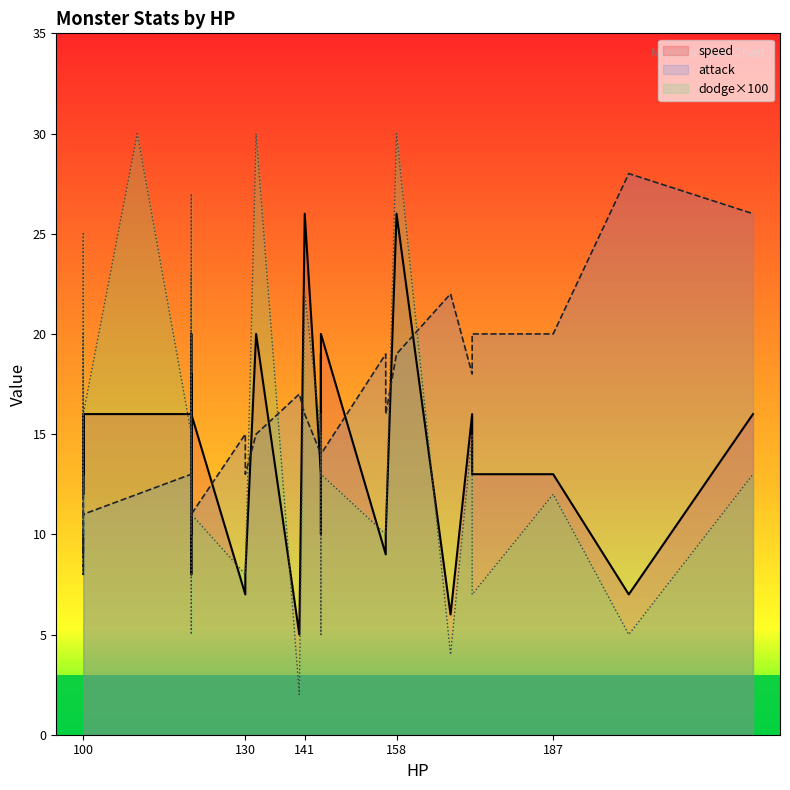

What is the average value of the attack series?

14.6